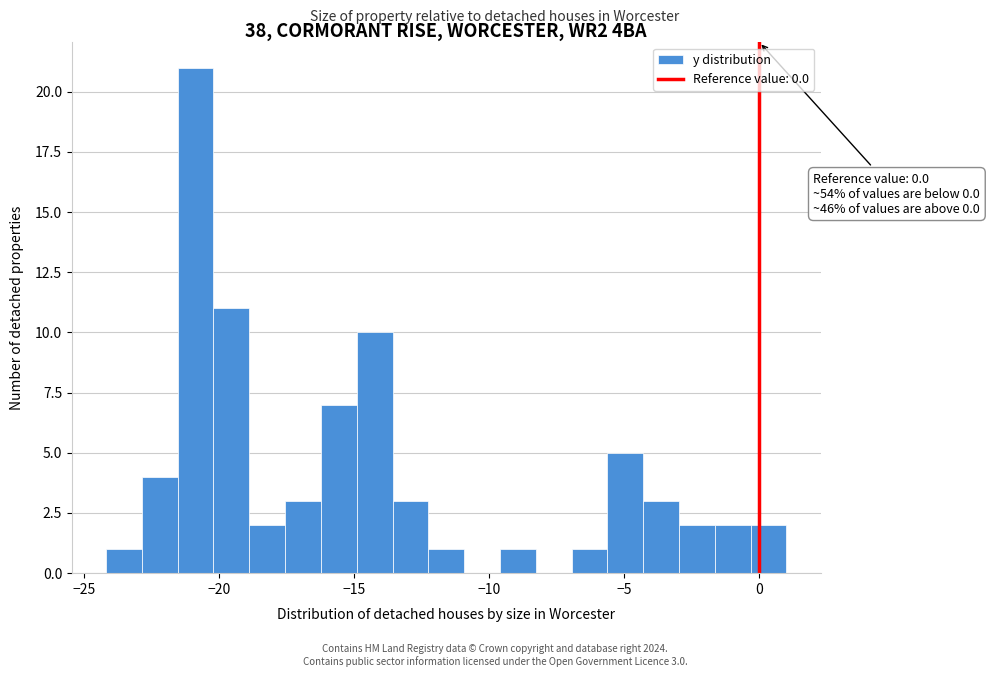

Around what value on the x-axis is the tallest bar? Give the approximate position of its centre, as read against the axis.

-21.0